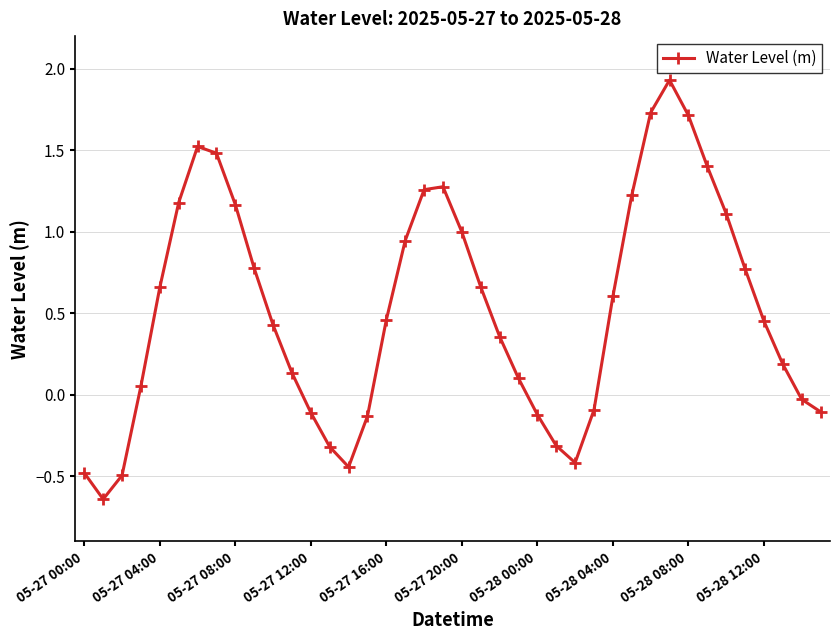

What is the maximum value shown in the chart?

1.9